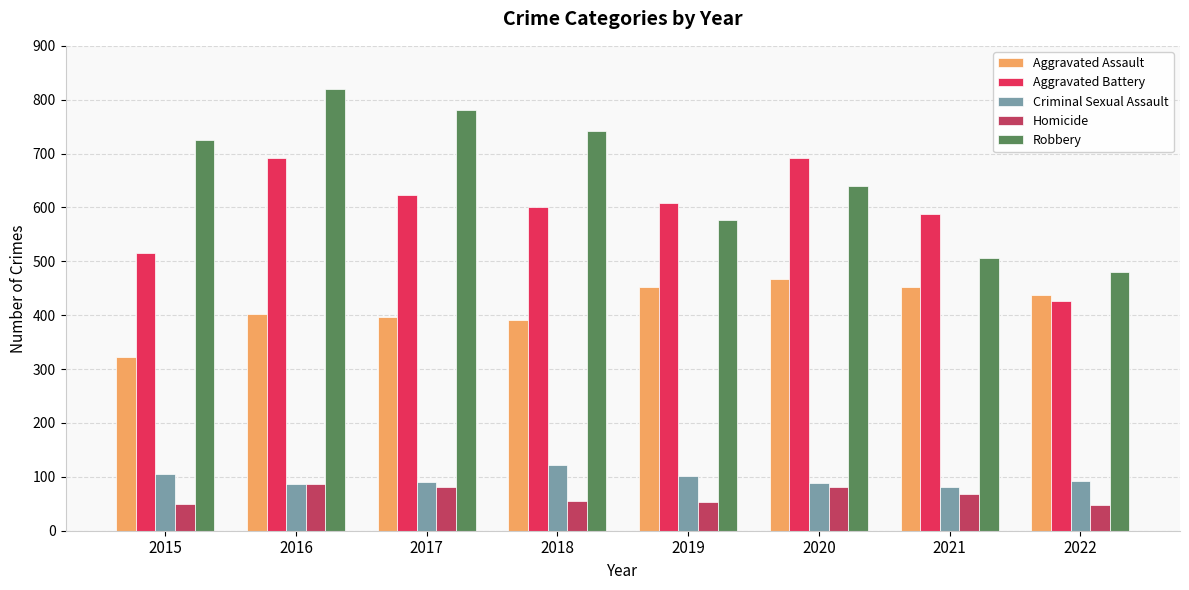

What is the minimum value for Criminal Sexual Assault?

82